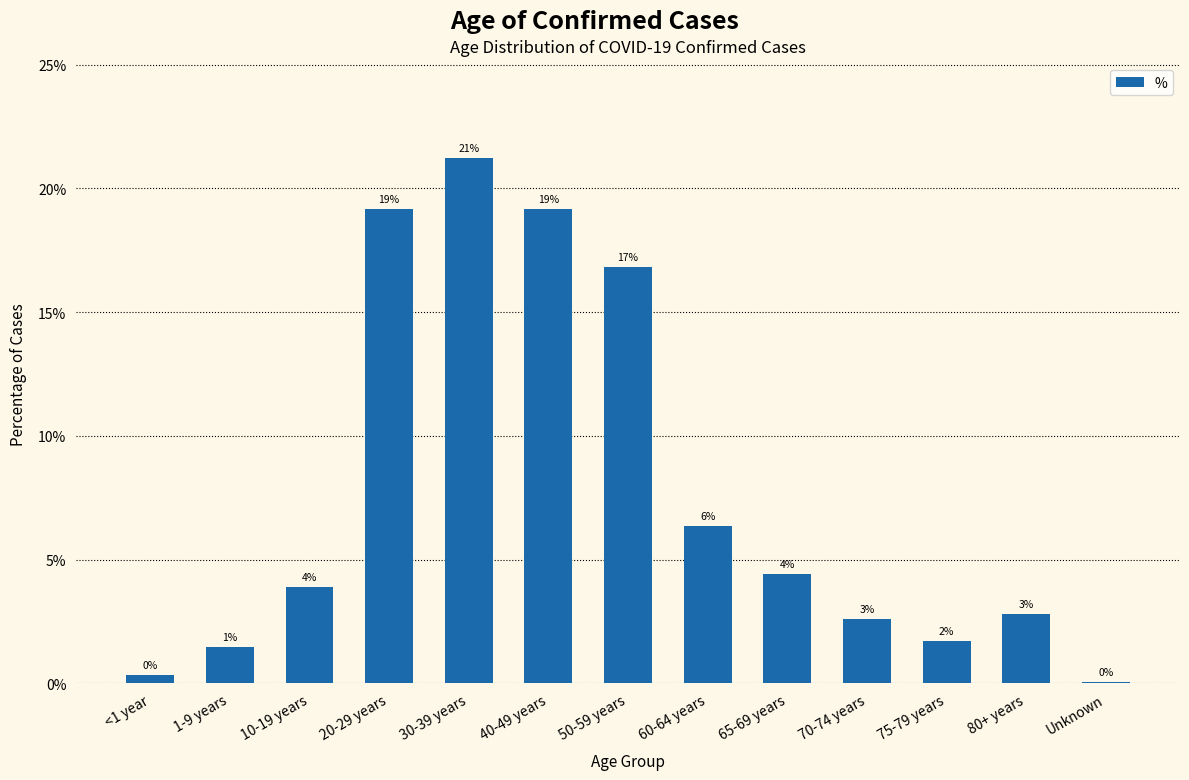

What position from the right is 70-74 years?

4